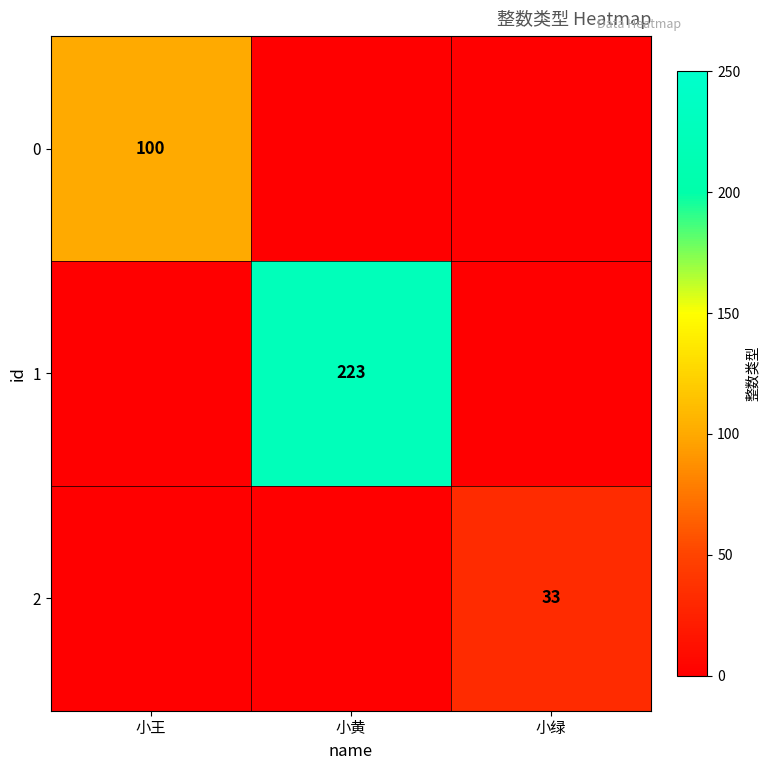

At which category is the sum across all series the highest?

小黄